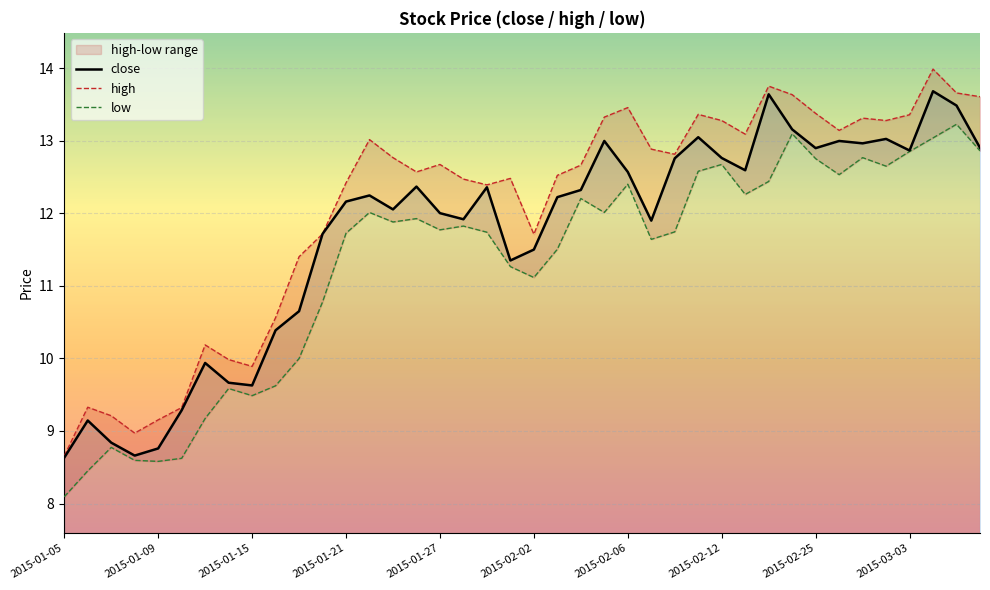

What is the sum of all high values?

483.4